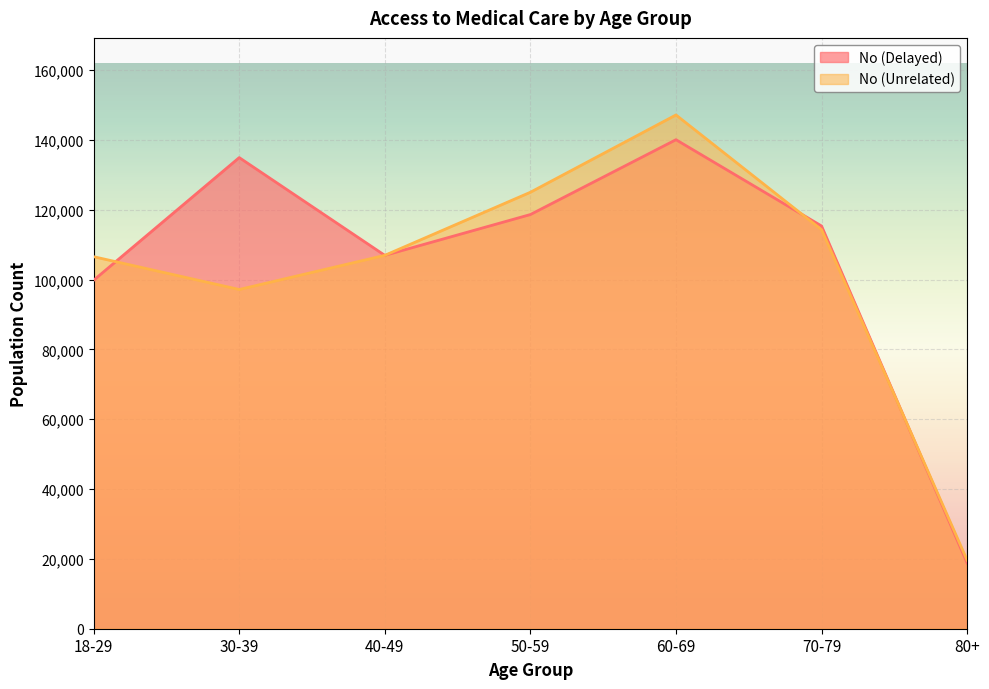

Which category has the lowest value across all series?

80+